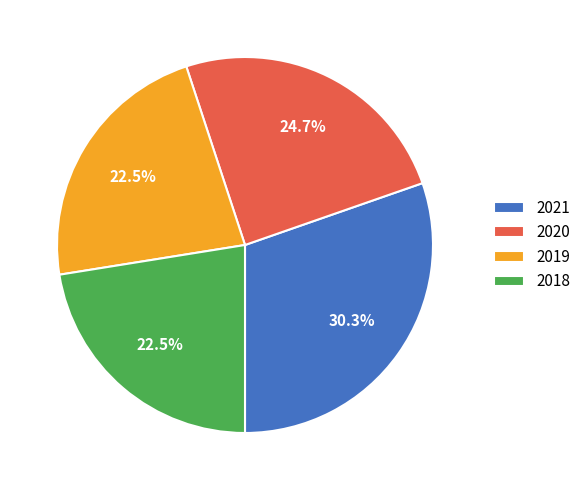

Which category has the biggest portion of the pie?

2021